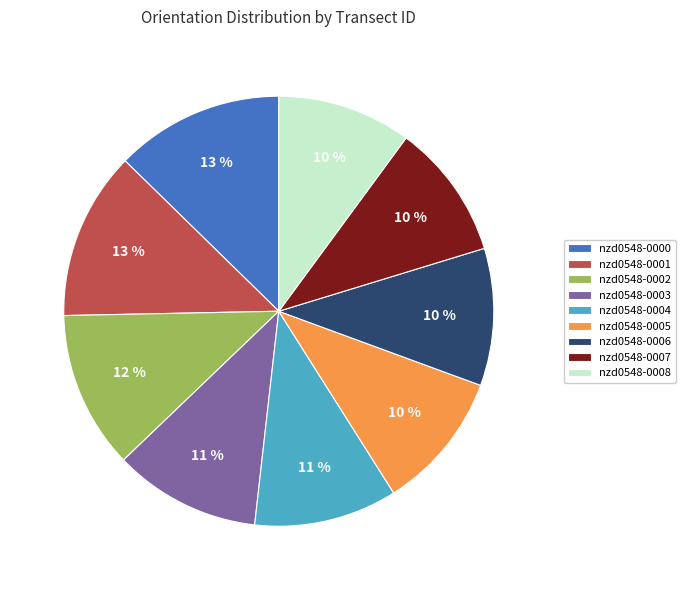

Between nzd0548-0002 and nzd0548-0006, which is larger?

nzd0548-0002